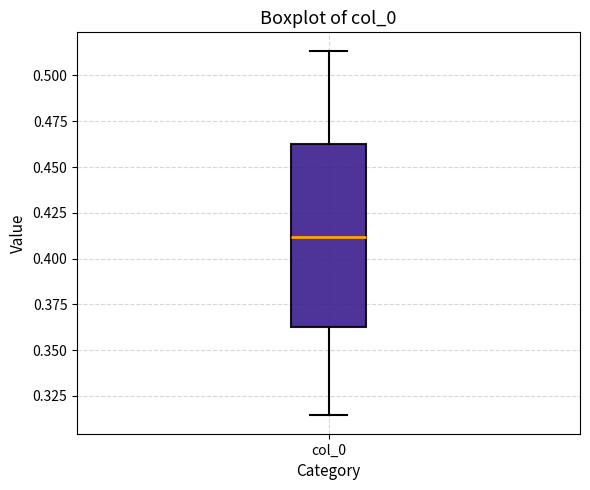

Transcribe this box plot: give where the median line is, the range the box spans, and where the two whiskers end, as read against the y-axis. The values are not printed on the chart, so give them approximately, as read against the axis.

median 0.410, box 0.360 to 0.465, whiskers 0.315 to 0.515